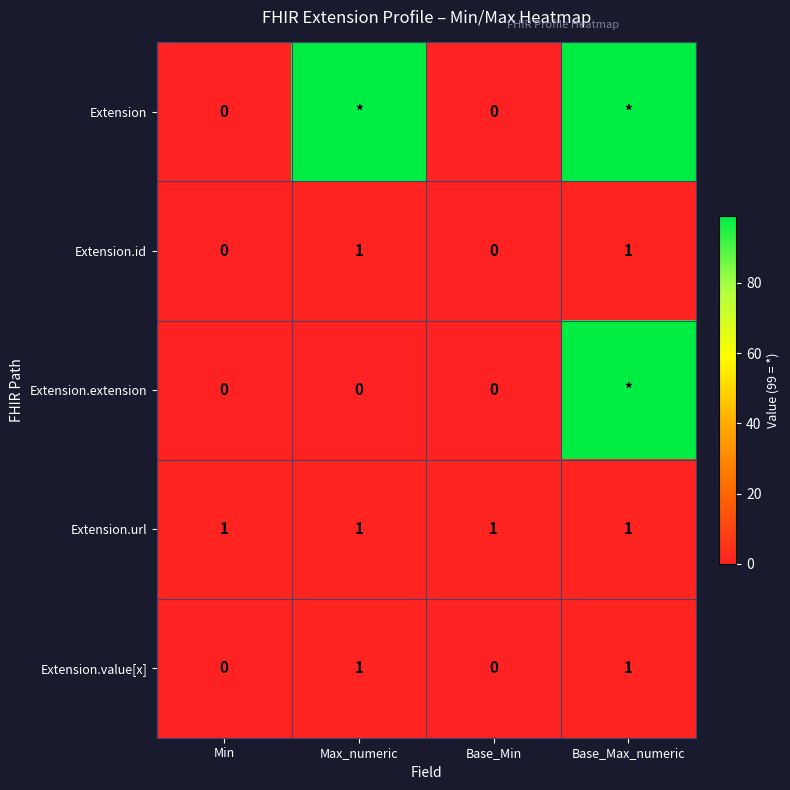

What is the difference between the maximum and second lowest values in the Extension.id series?

1